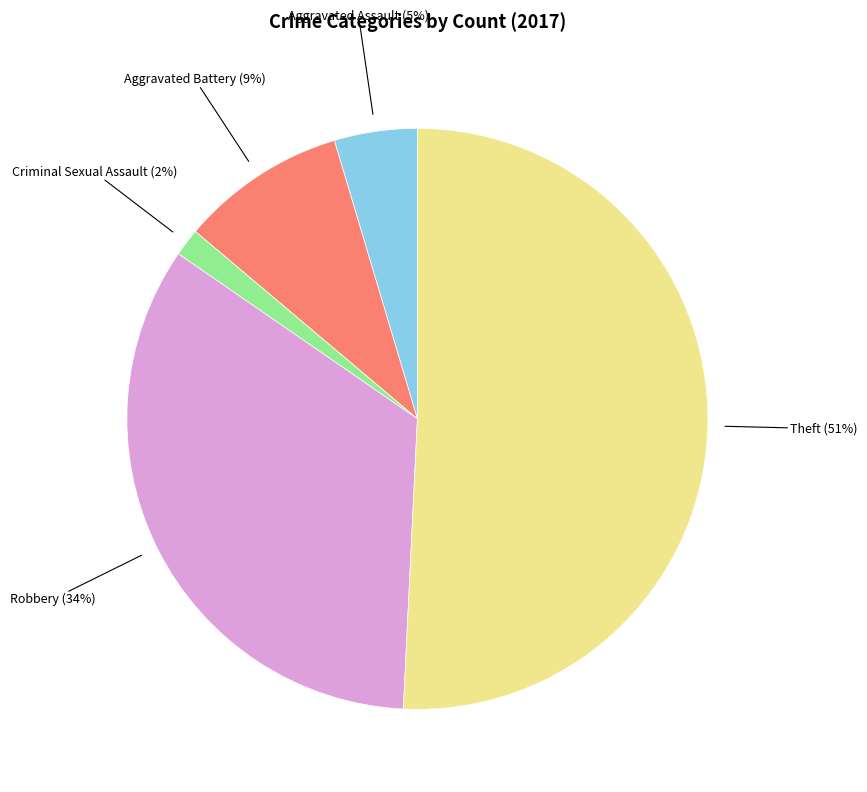

To the nearest percent, what is the average slice percentage?

20%